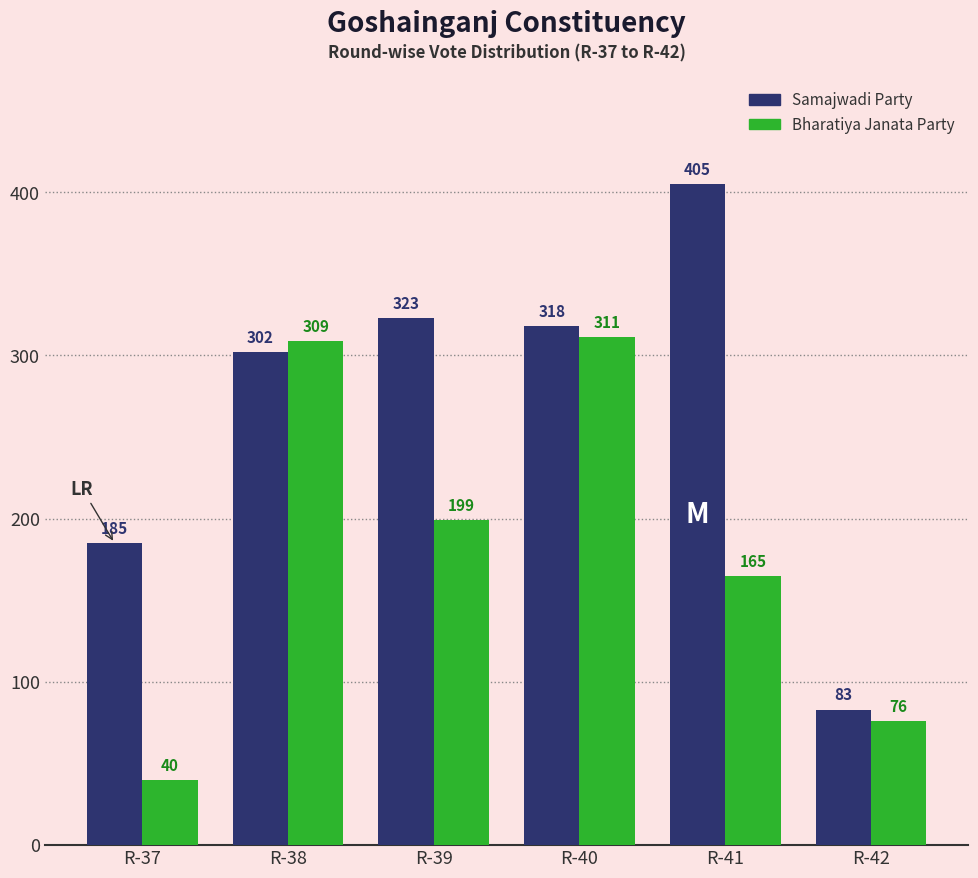

Is it true that Bharatiya Janata Party equals 165 at R-41?

True